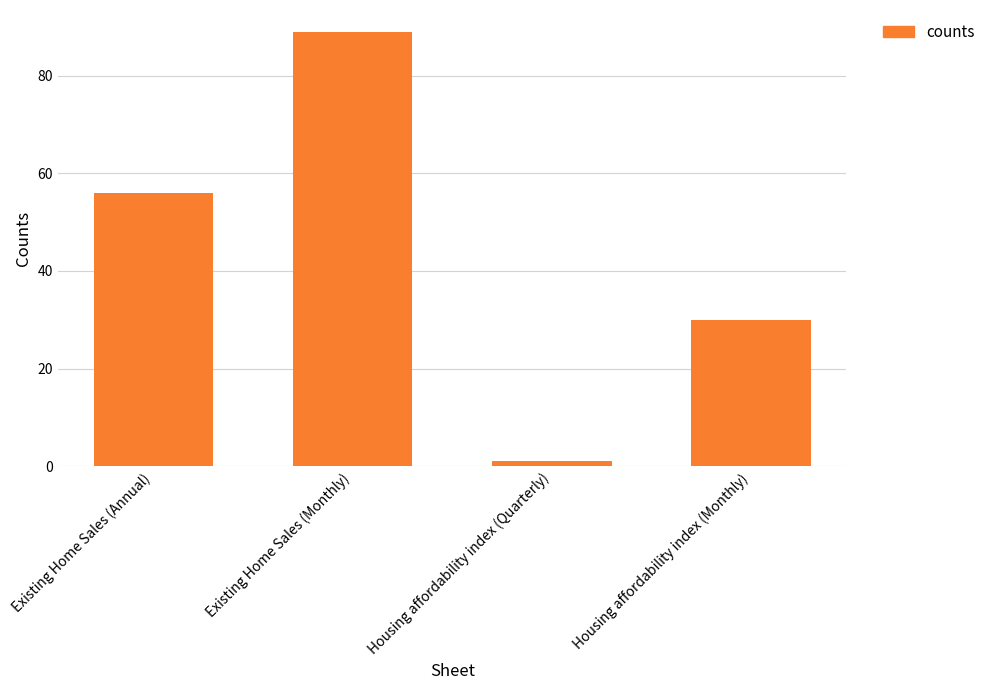

What position from the right is Existing Home Sales (Monthly)?

3